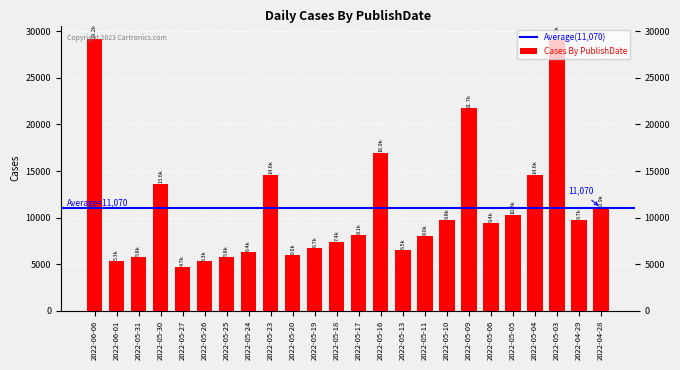

At which label is the value closest to 16908?

2022-05-16